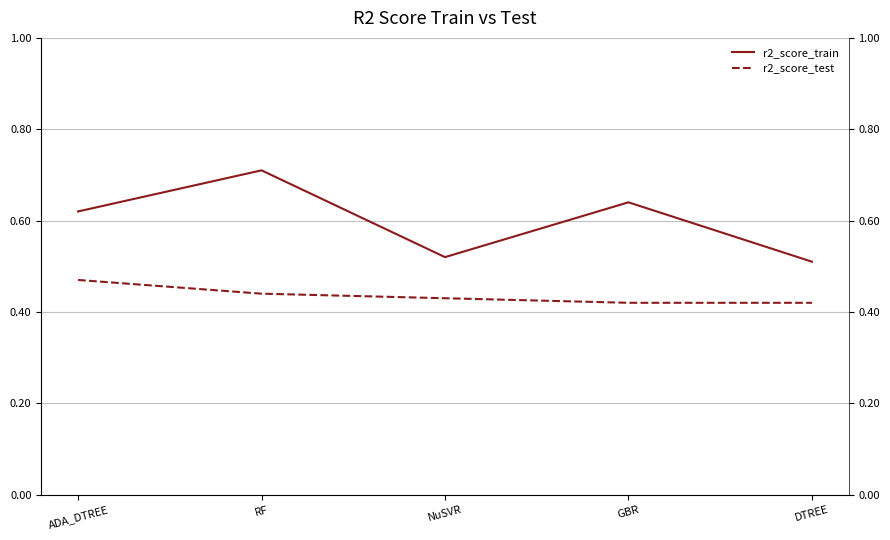

Count the number of data series in this chart.

2